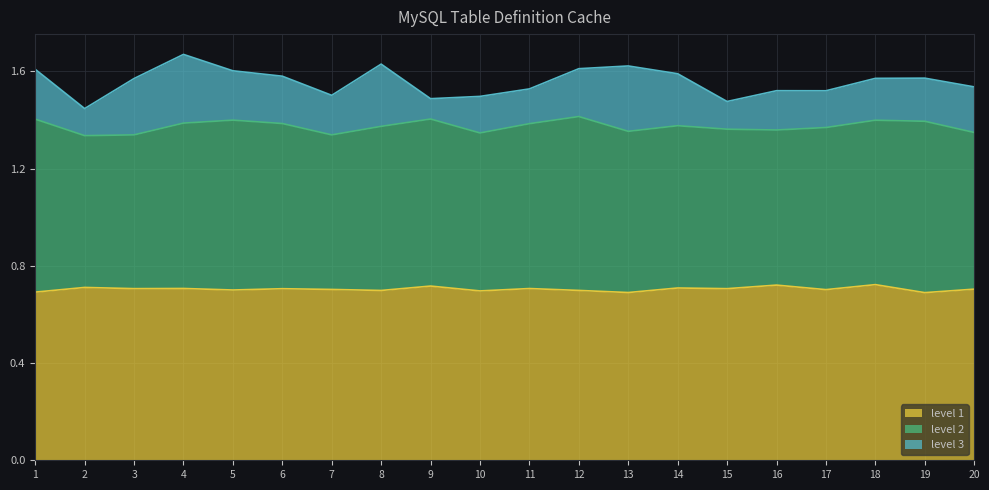

Which series has the largest range (max minus min)?

level 3